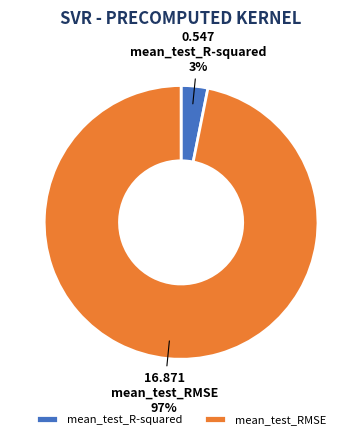

To the nearest percent, what is the difference between the mean_test_R-squared and mean_test_RMSE slice percentages?

94%